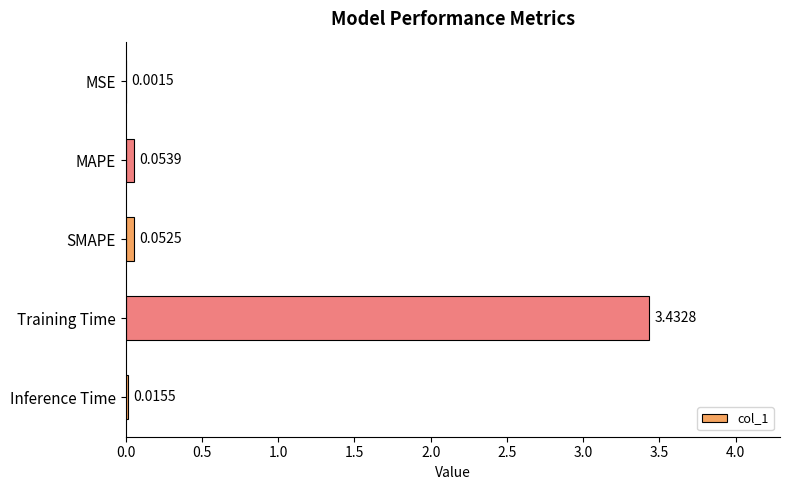

At which label is the value closest to 1?

MAPE